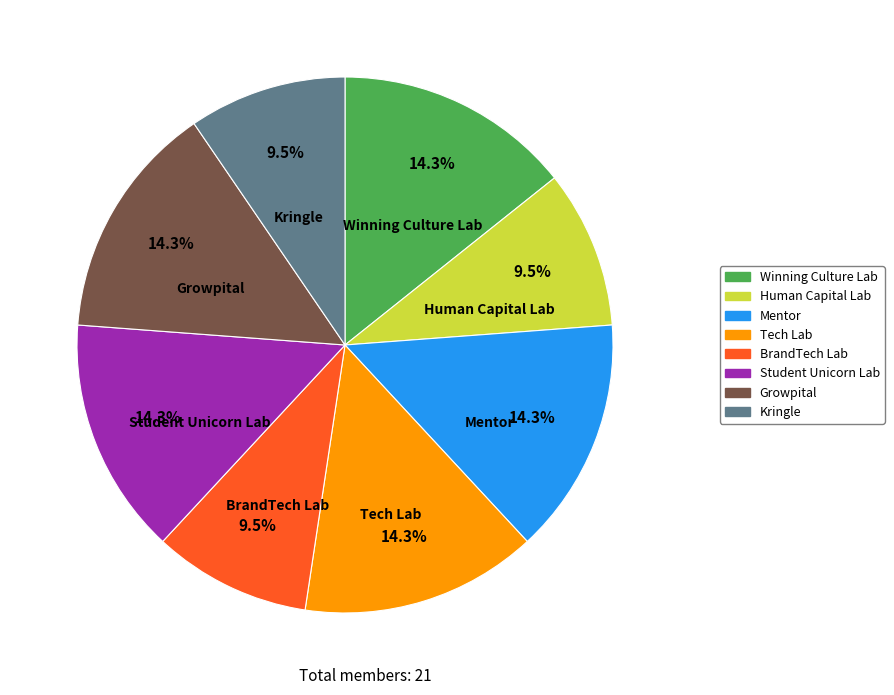

Count the number of slices in the pie.

8